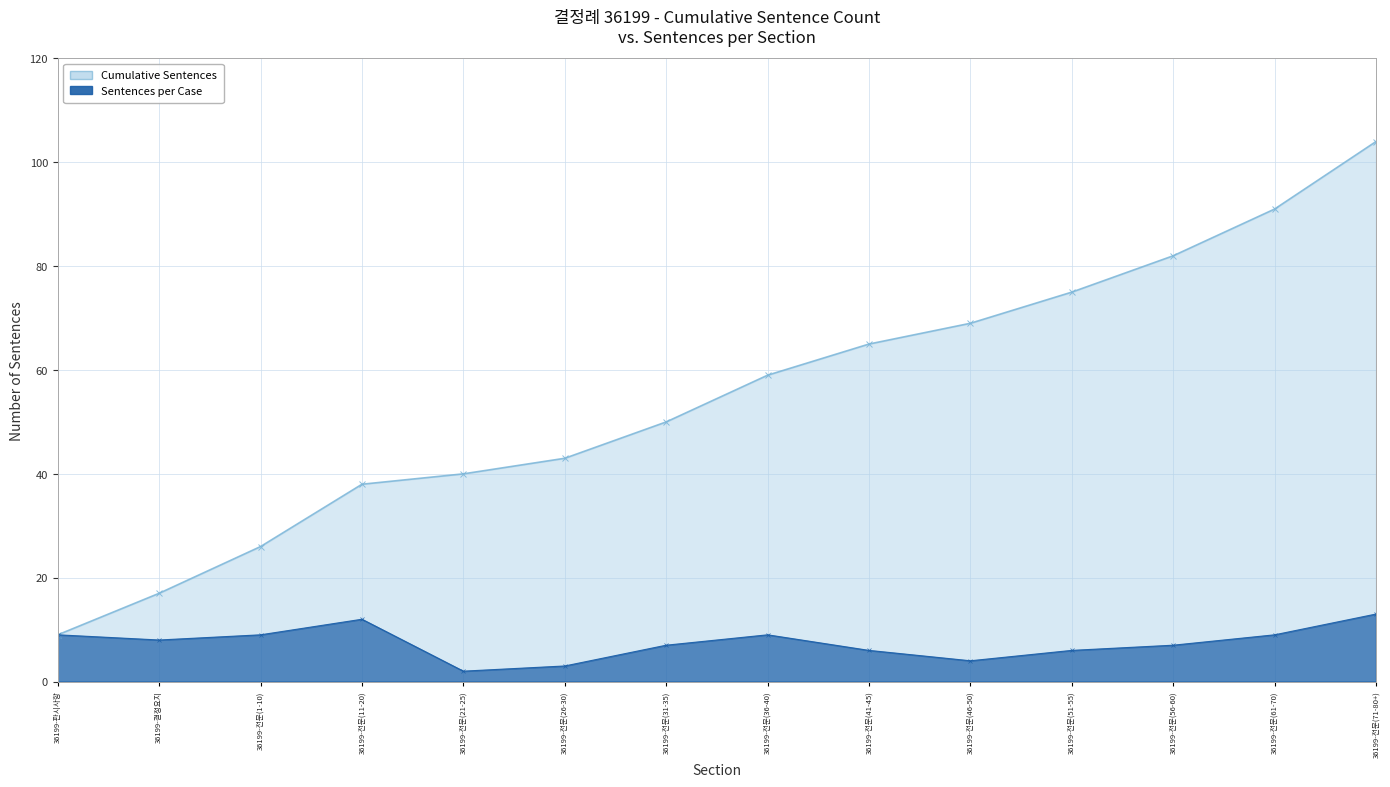

Which label corresponds to the smallest value in the chart?

36199-전문(21-25)